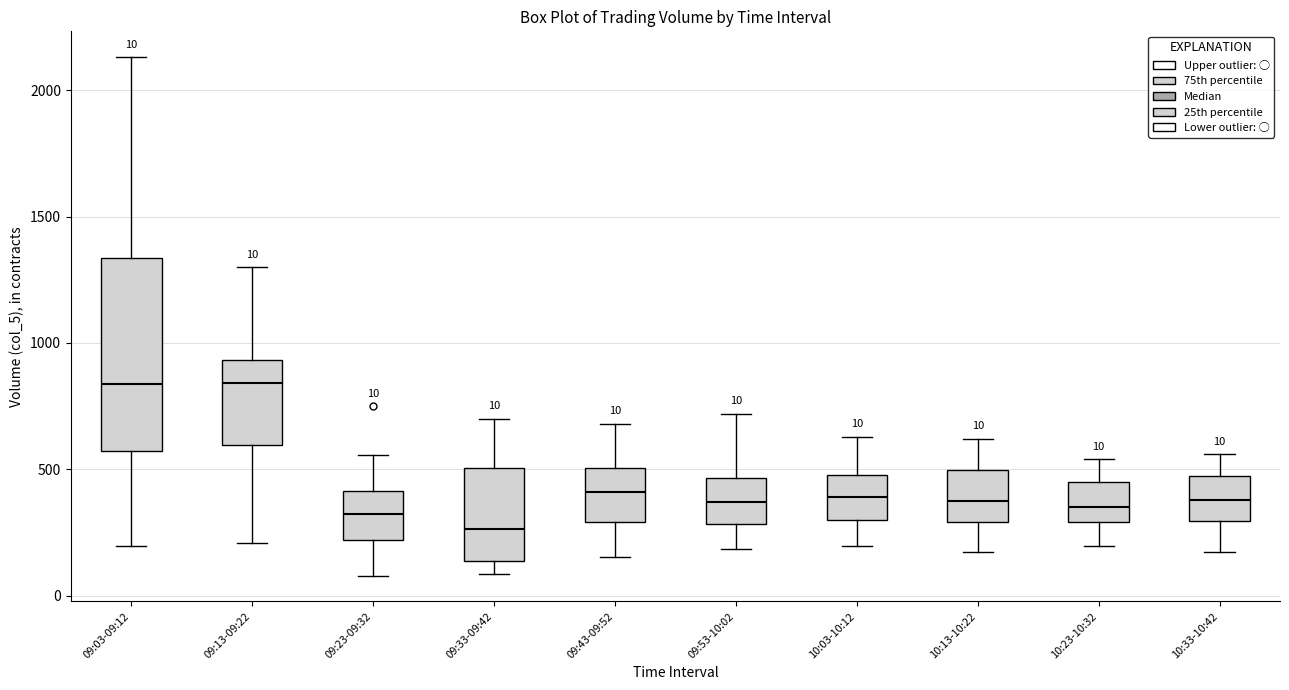

Comparing the boxes themselves (not the whiskers), which one is the tallest?

09:03-09:12